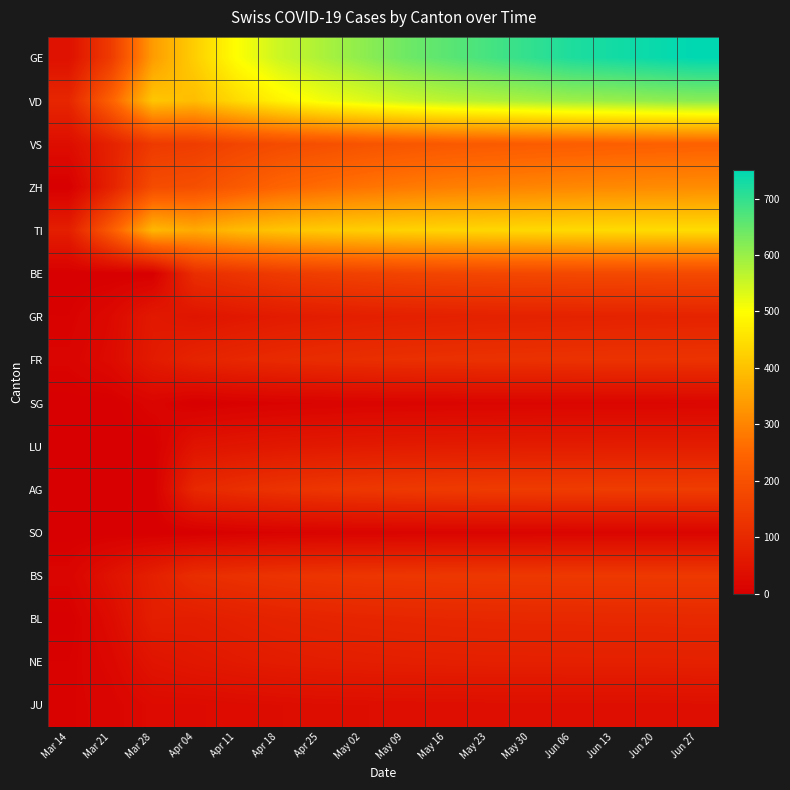

Count the number of data series in this chart.

16